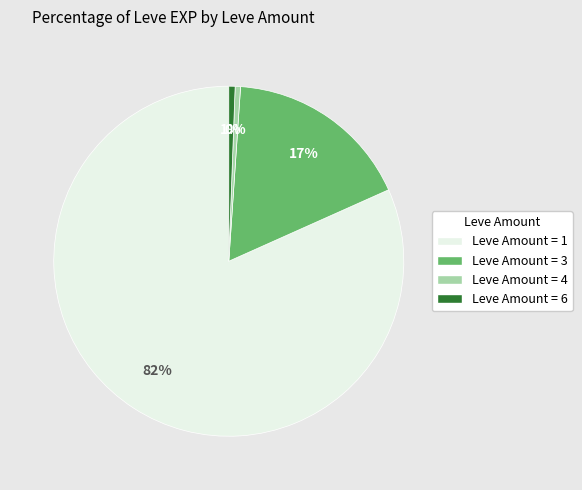

To the nearest percent, what is the average slice percentage?

25%